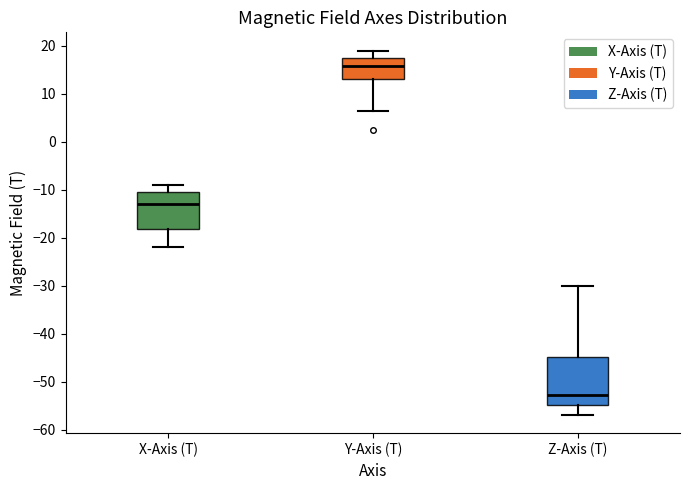

Reading left to right, read every box against the y-axis: the position of its median line, the range the box covers, and the ends of its whiskers. The values are not printed on the chart, so give them approximately, as read against the axis.

X-Axis (T): median -13, box -18 to -10, whiskers -22 to -9
Y-Axis (T): median 16, box 13 to 18, whiskers 7 to 19
Z-Axis (T): median -53, box -55 to -45, whiskers -57 to -30